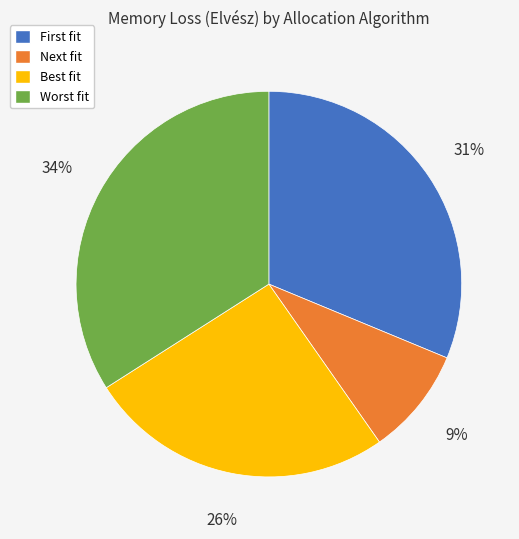

Do Next fit and Worst fit together represent more than half of the pie?

No